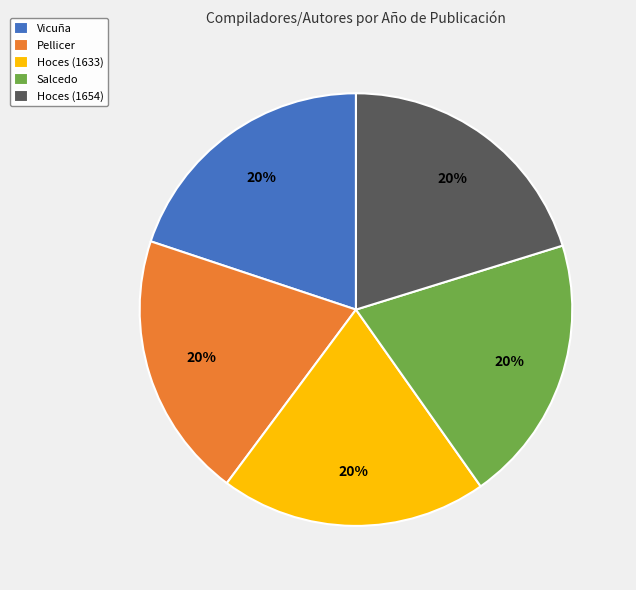

To the nearest percent, what portion does Hoces (1654) represent?

20%